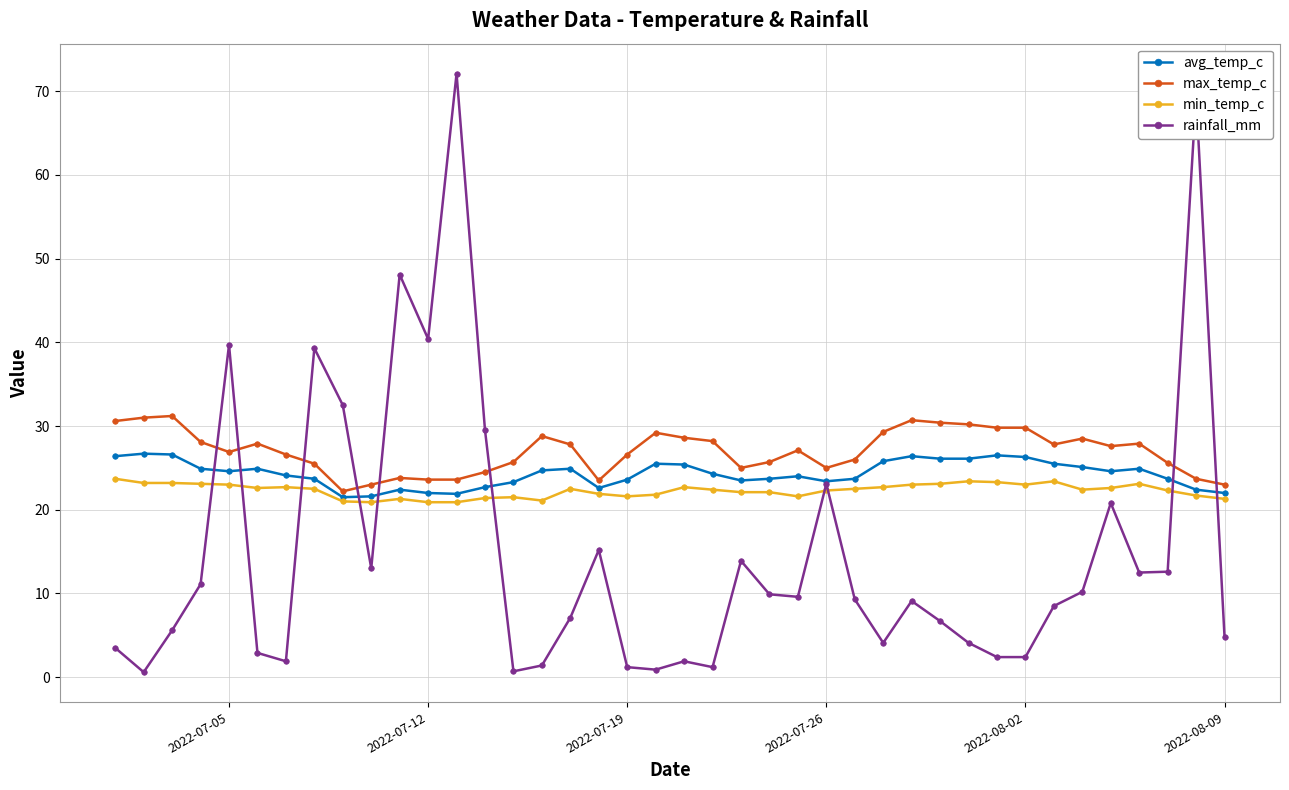

What is the minimum value for min_temp_c?

20.9